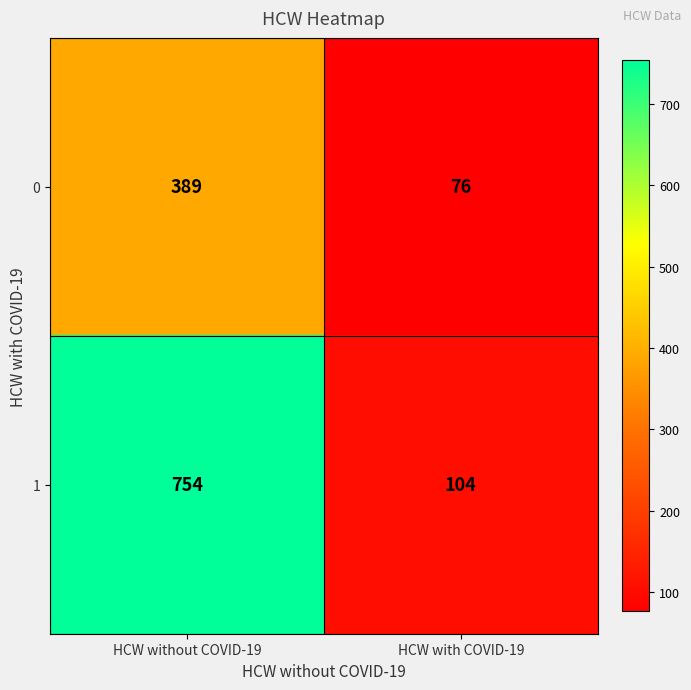

What is the minimum value for 1?

104